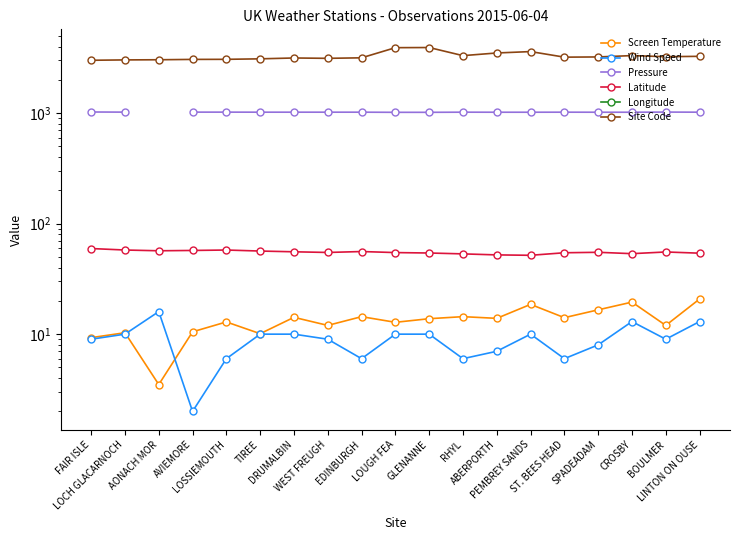

What value does the Screen Temperature series have at RHYL?

14.4